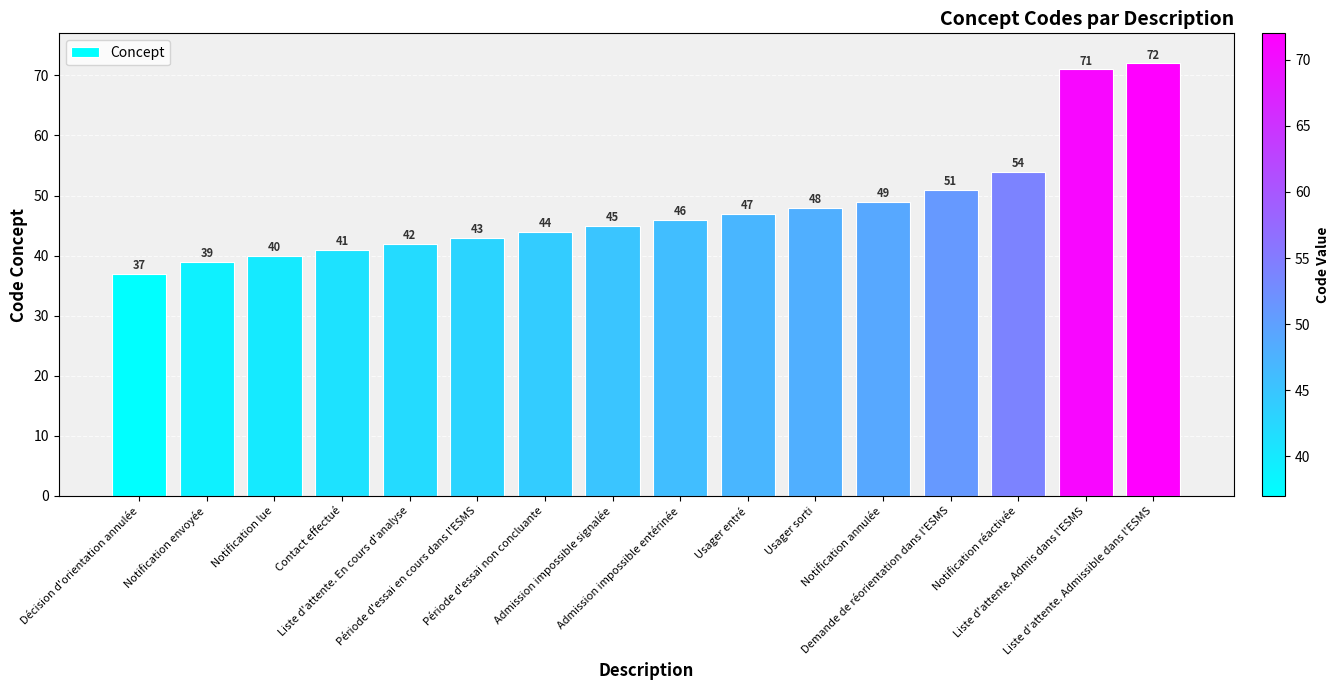

What is the value of the 14th bar from the left?

54